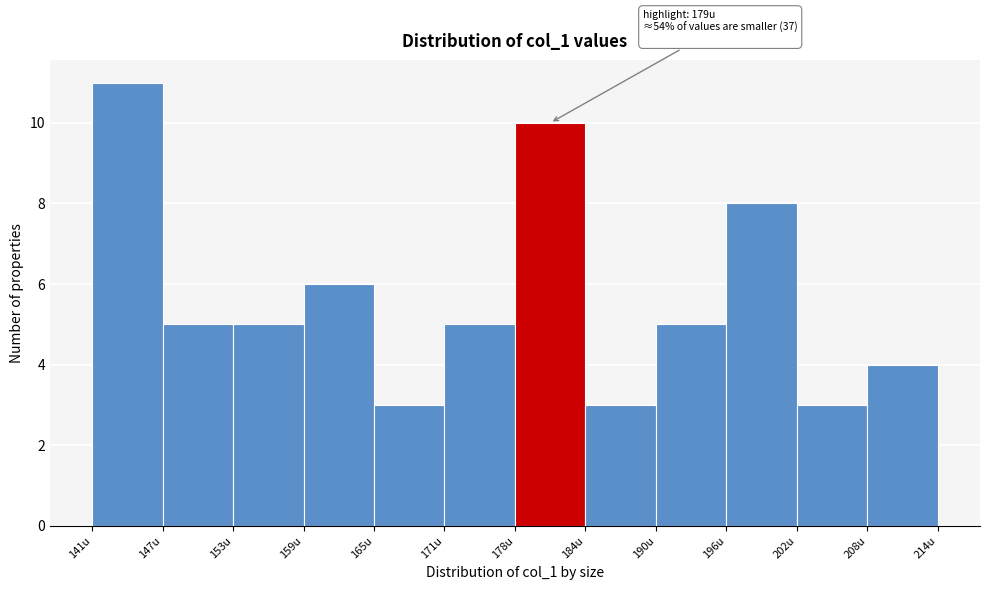

Which range on the x-axis has the tallest bar?

141 to 147